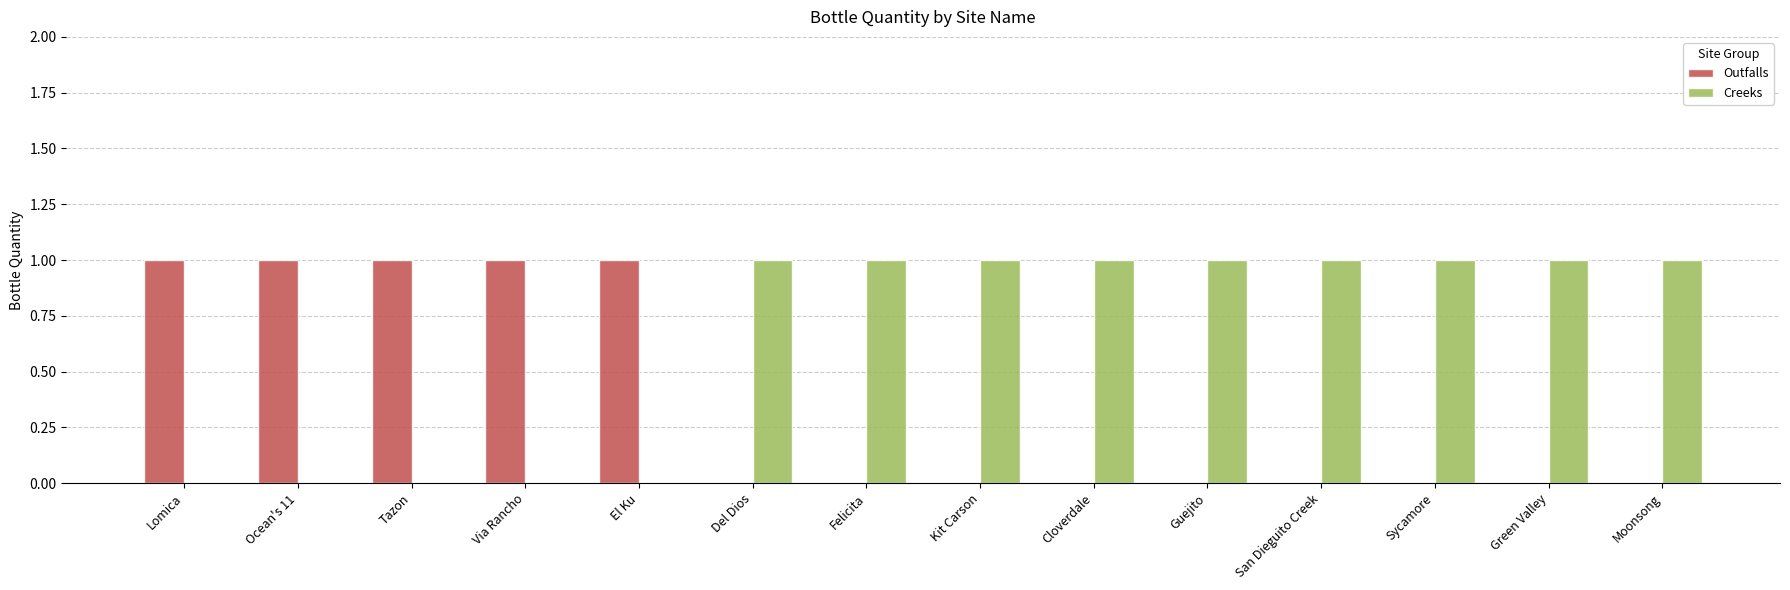

Reading left to right, what are all the values shown in this chart?

Outfalls: 1	1	1	1	1	0	0	0	0	0	0	0	0	0
Creeks: 0	0	0	0	0	1	1	1	1	1	1	1	1	1